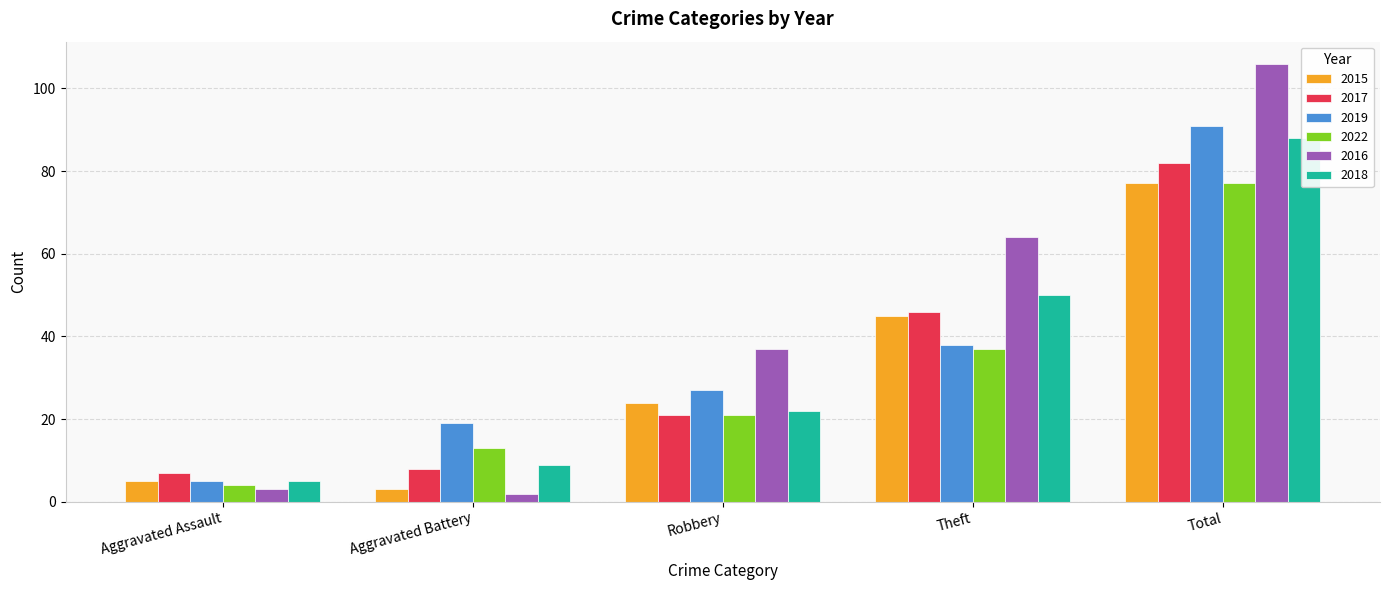

Which category has the lowest value in the 2022 series?

Aggravated Assault